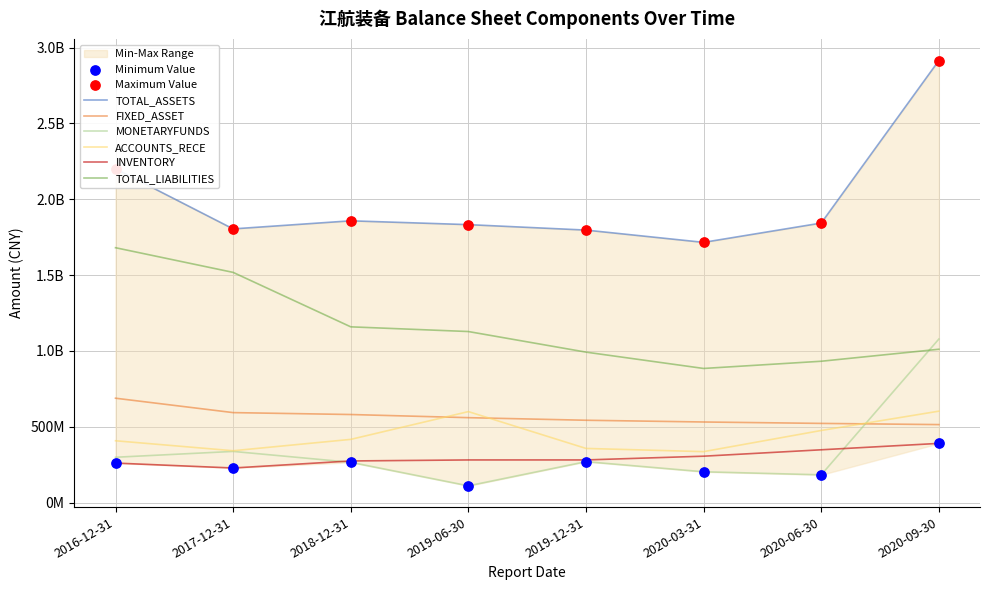

Which series contains the lowest Y value?

MONETARYFUNDS